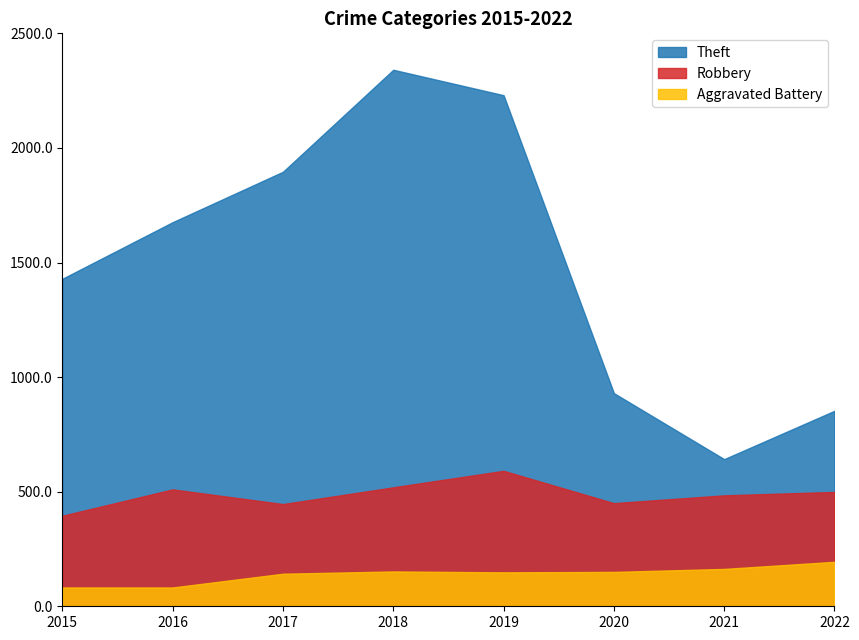

Where is the first local minimum for Theft?

2021